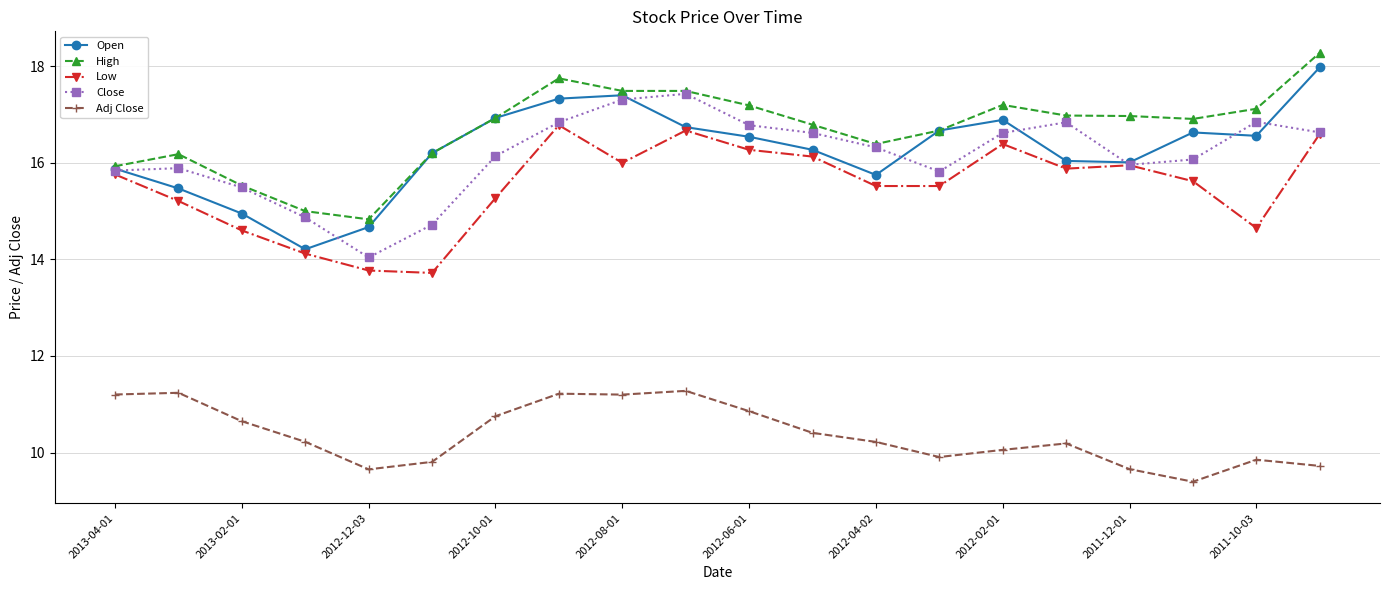

What is the value of the Open point at the 8th from the left?

17.3